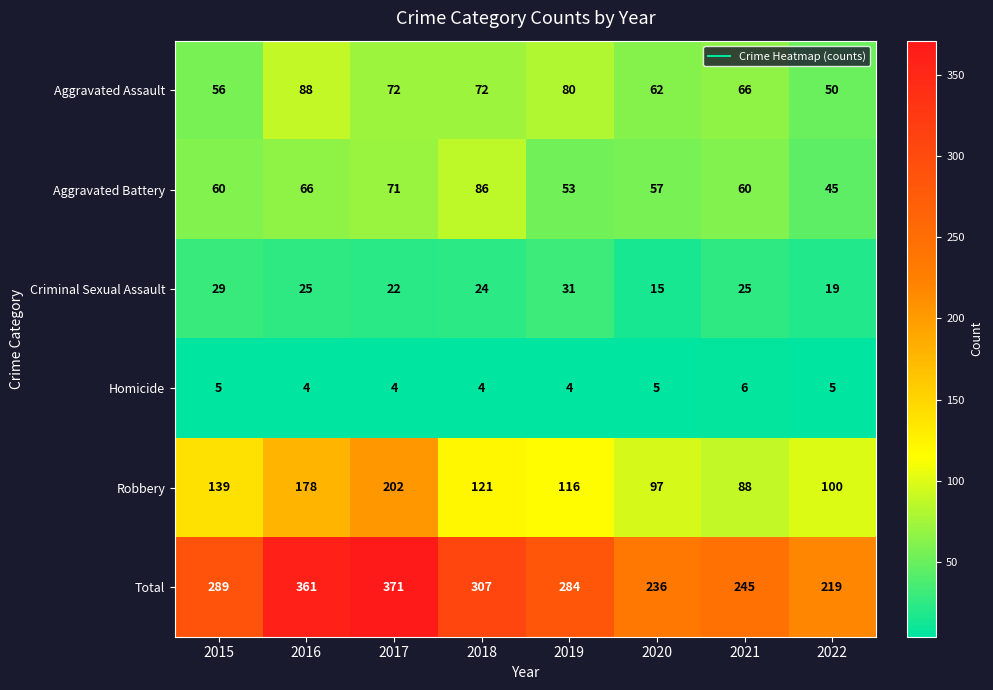

What is the difference between the second highest and second lowest values in the Aggravated Assault series?

24